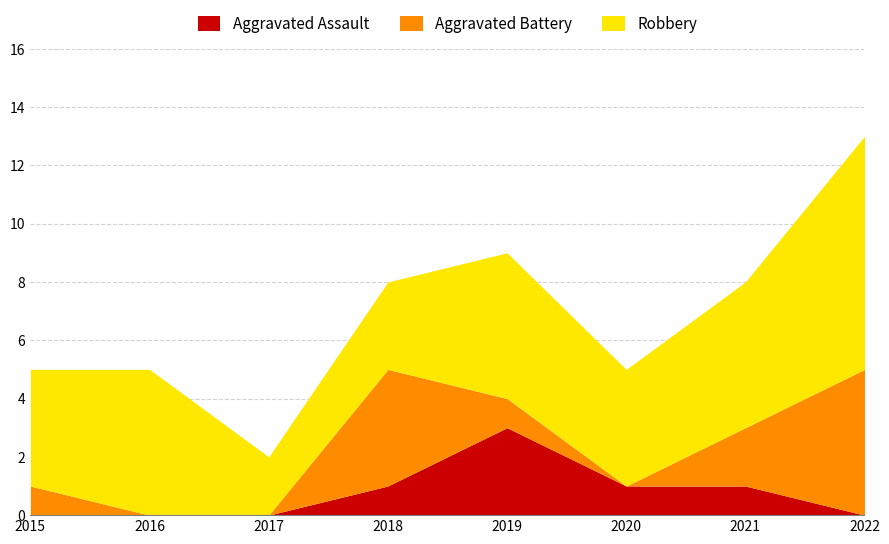

At how many categories does at least one series exceed 4?

4